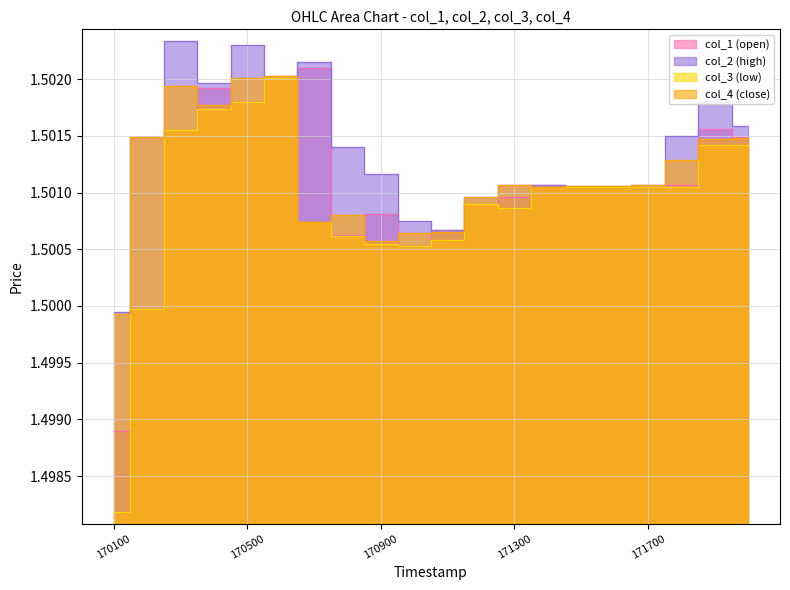

How many series are shown in this chart?

4